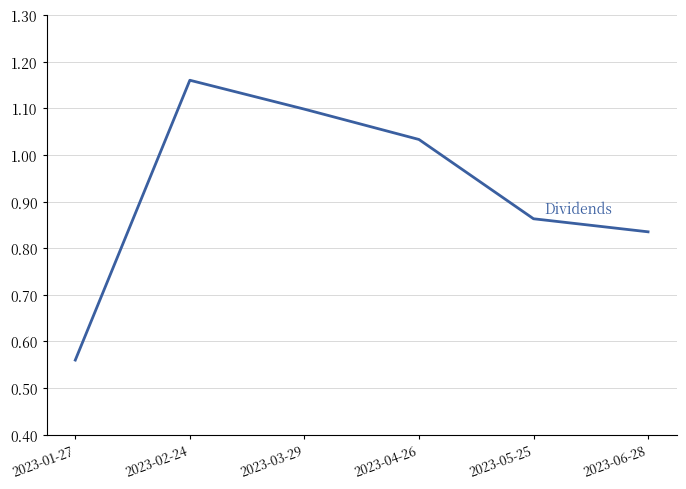

True or false: the data shows 0.8 at 2023-01-27.

False